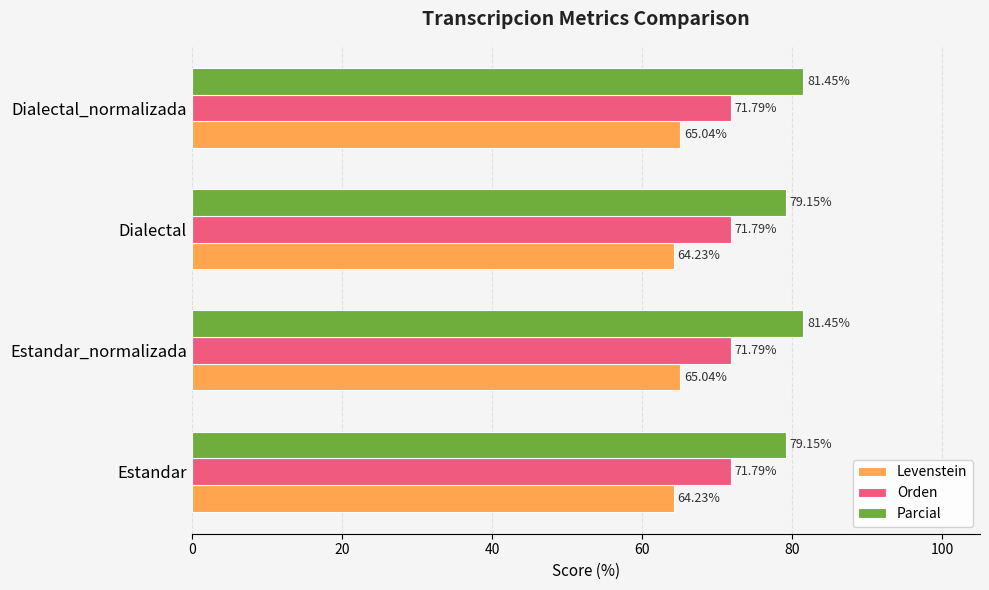

Is the value of Parcial at Estandar greater than the value of Orden at Dialectal?

Yes